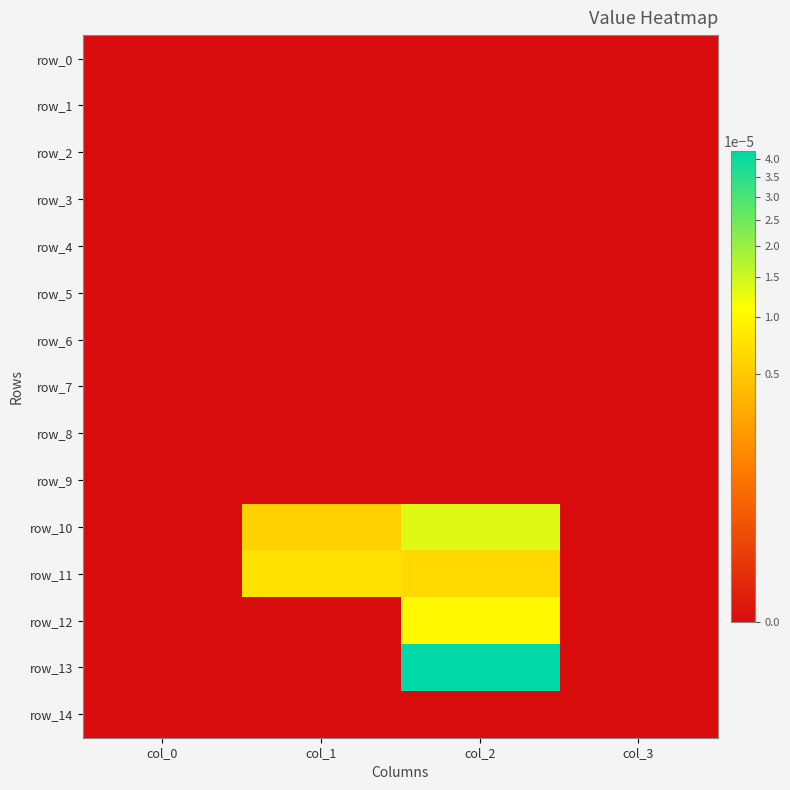

Which series has the largest range (max minus min)?

row_13